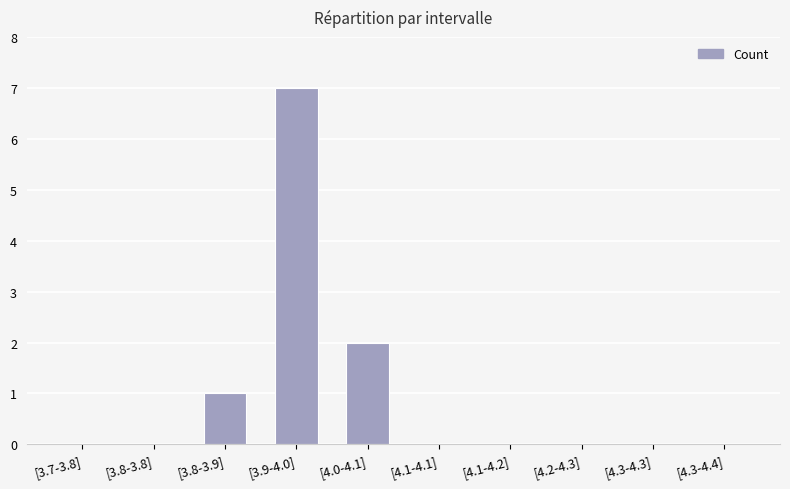

True or false: the data shows -4 at [3.7-3.8].

False